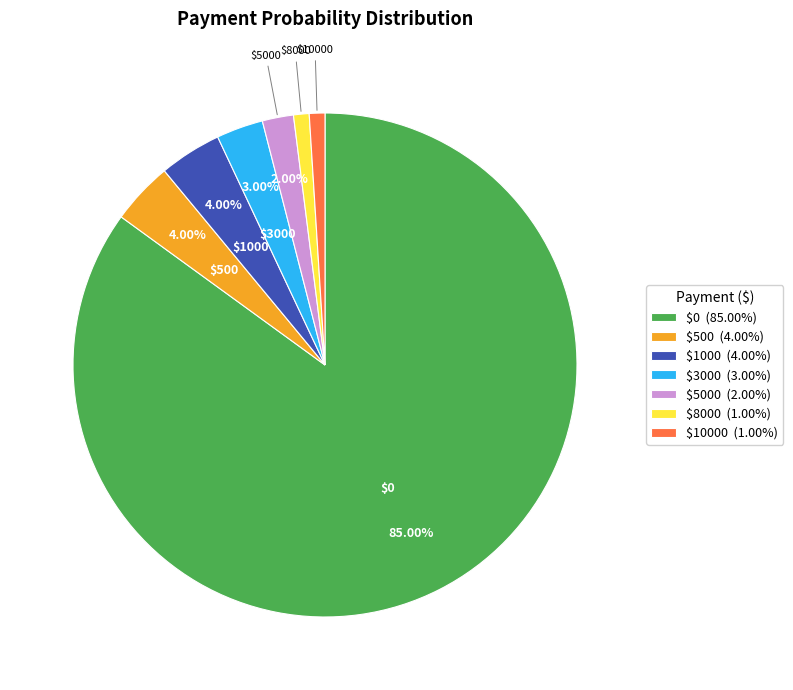

Is $0 (85.00%) the majority of the pie?

Yes